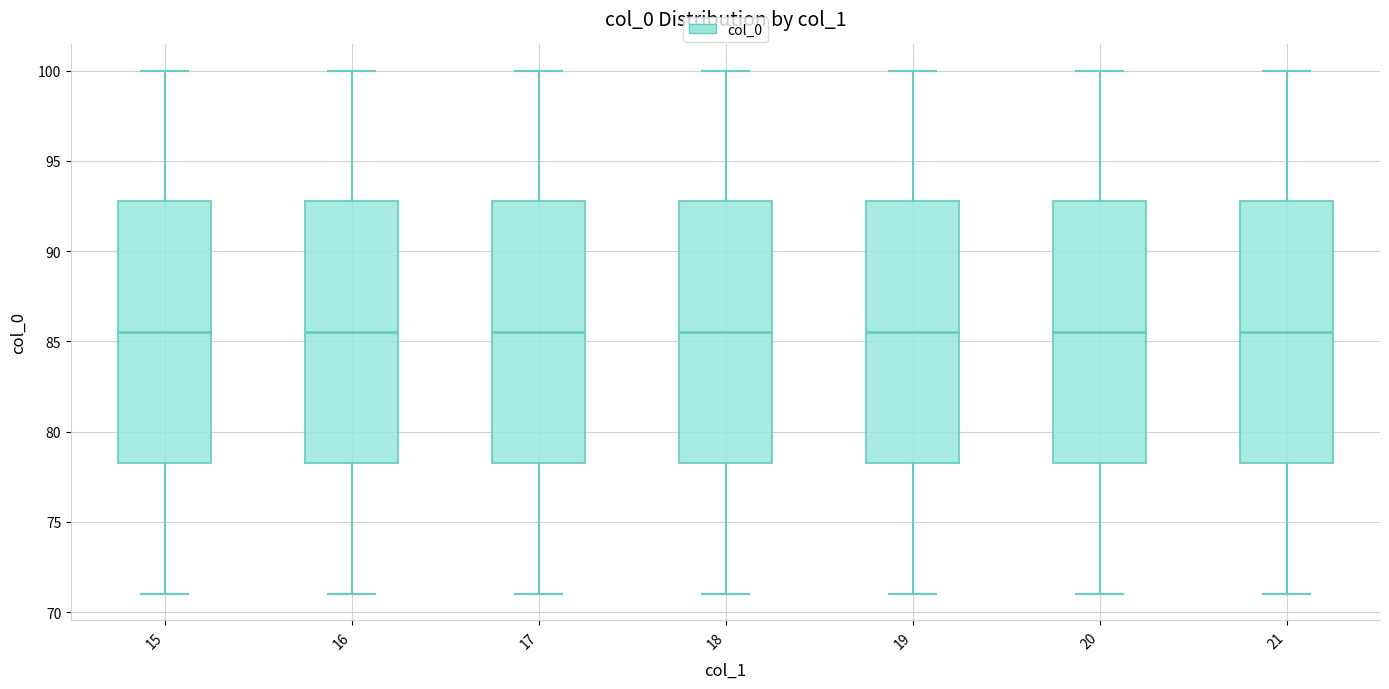

Reading left to right, transcribe this box plot: for each box, give where its median line is, the range the box spans, and where its two whiskers end, as read against the y-axis. The values are not printed on the chart, so give them approximately, as read against the axis.

15: median 85.5, box 78.5 to 93.0, whiskers 71.0 to 100.0
16: median 85.5, box 78.5 to 93.0, whiskers 71.0 to 100.0
17: median 85.5, box 78.5 to 93.0, whiskers 71.0 to 100.0
18: median 85.5, box 78.5 to 93.0, whiskers 71.0 to 100.0
19: median 85.5, box 78.5 to 93.0, whiskers 71.0 to 100.0
20: median 85.5, box 78.5 to 93.0, whiskers 71.0 to 100.0
21: median 85.5, box 78.5 to 93.0, whiskers 71.0 to 100.0